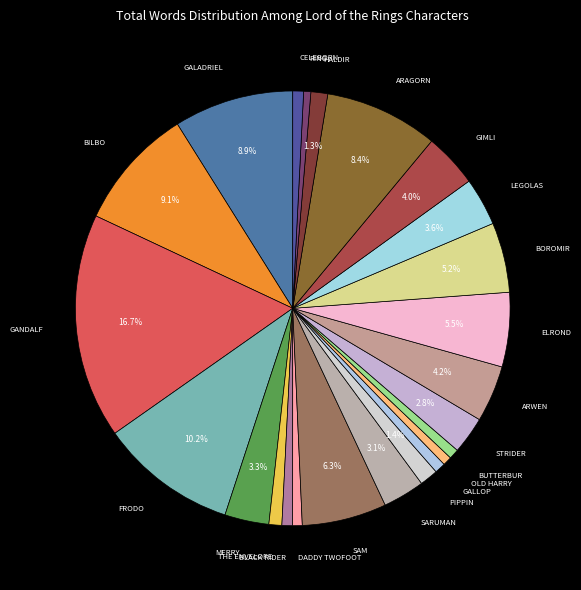

To the nearest percent, what is the combined percentage of SARUMAN and HALDIR?

4%